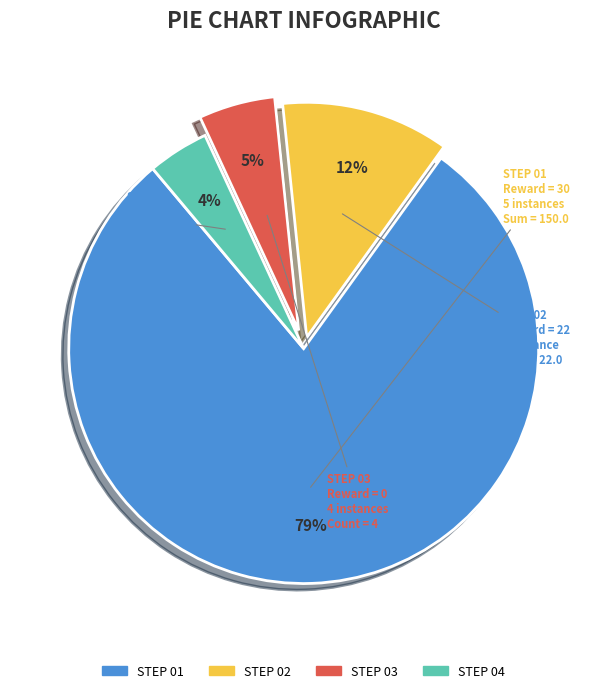

What percentage is the STEP 04 slice, to the nearest percent?

4%